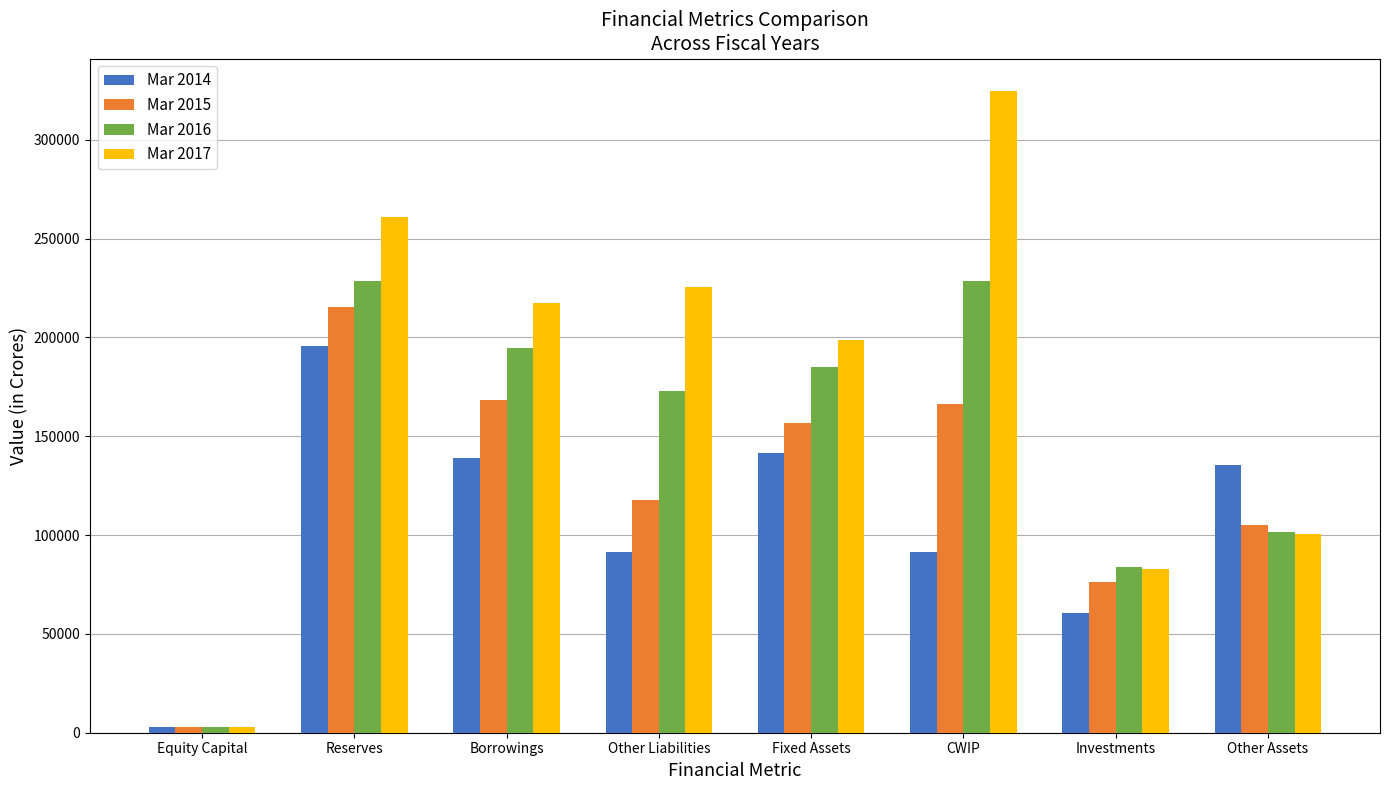

True or false: Mar 2017 has a value of 324837 at CWIP.

True